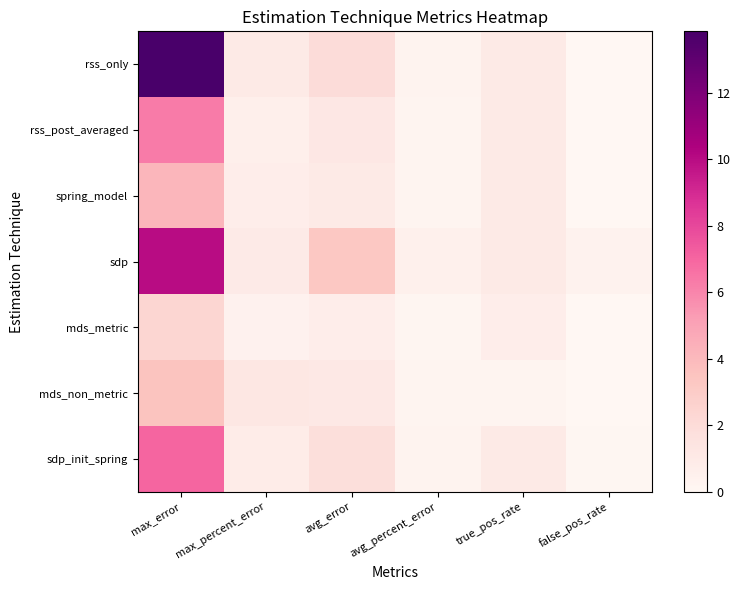

Rank the series at max_percent_error from highest to lowest value.

mds_non_metric, rss_only, sdp, sdp_init_spring, spring_model, rss_post_averaged, mds_metric